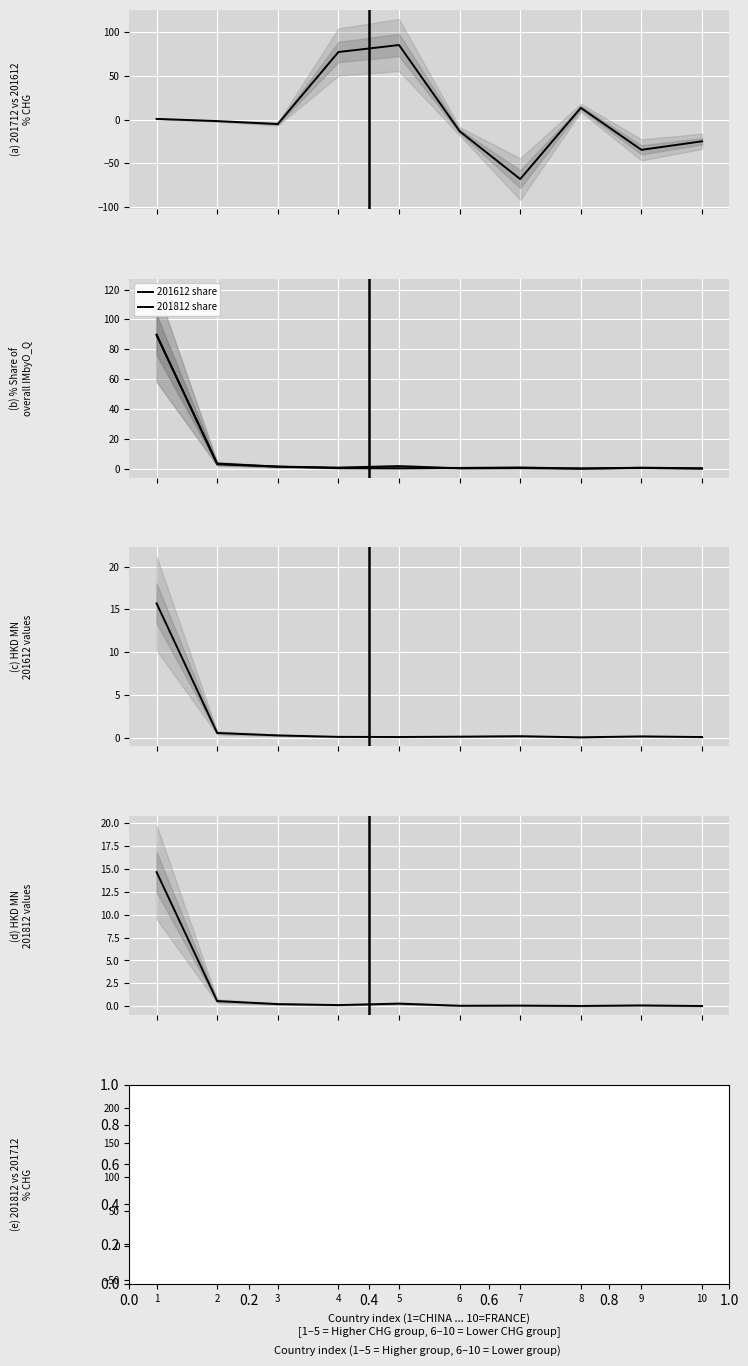

Reading right to left, extract all data points from this chart.

201712_% CHG: 10=-24.9	9=-34.7	8=13.4	7=-68.1	6=-13.3	5=85.3	4=77.3	3=-5.1	2=-1.7	1=0.8
201612 share: 10=0.3	9=0.7	8=0.1	7=0.9	6=0.6	5=0.3	4=0.4	3=1.4	2=3.0	1=89.8
201812 share: 10=0.2	9=0.6	8=0.2	7=0.5	6=0.4	5=1.8	4=0.8	3=1.5	2=3.5	1=89.4
201612 HKD MN: 10=0.1	9=0.1	8=0.0	7=0.2	6=0.1	5=0.1	4=0.1	3=0.2	2=0.5	1=15.7
201812 HKD MN: 10=0.0	9=0.1	8=0.0	7=0.1	6=0.1	5=0.3	4=0.1	3=0.2	2=0.6	1=14.6
201812_% CHG: 10=-29.8	9=14.3	8=29.0	7=55.2	6=-31.7	5=163.8	4=-3.9	3=2.9	2=8.7	1=-7.4